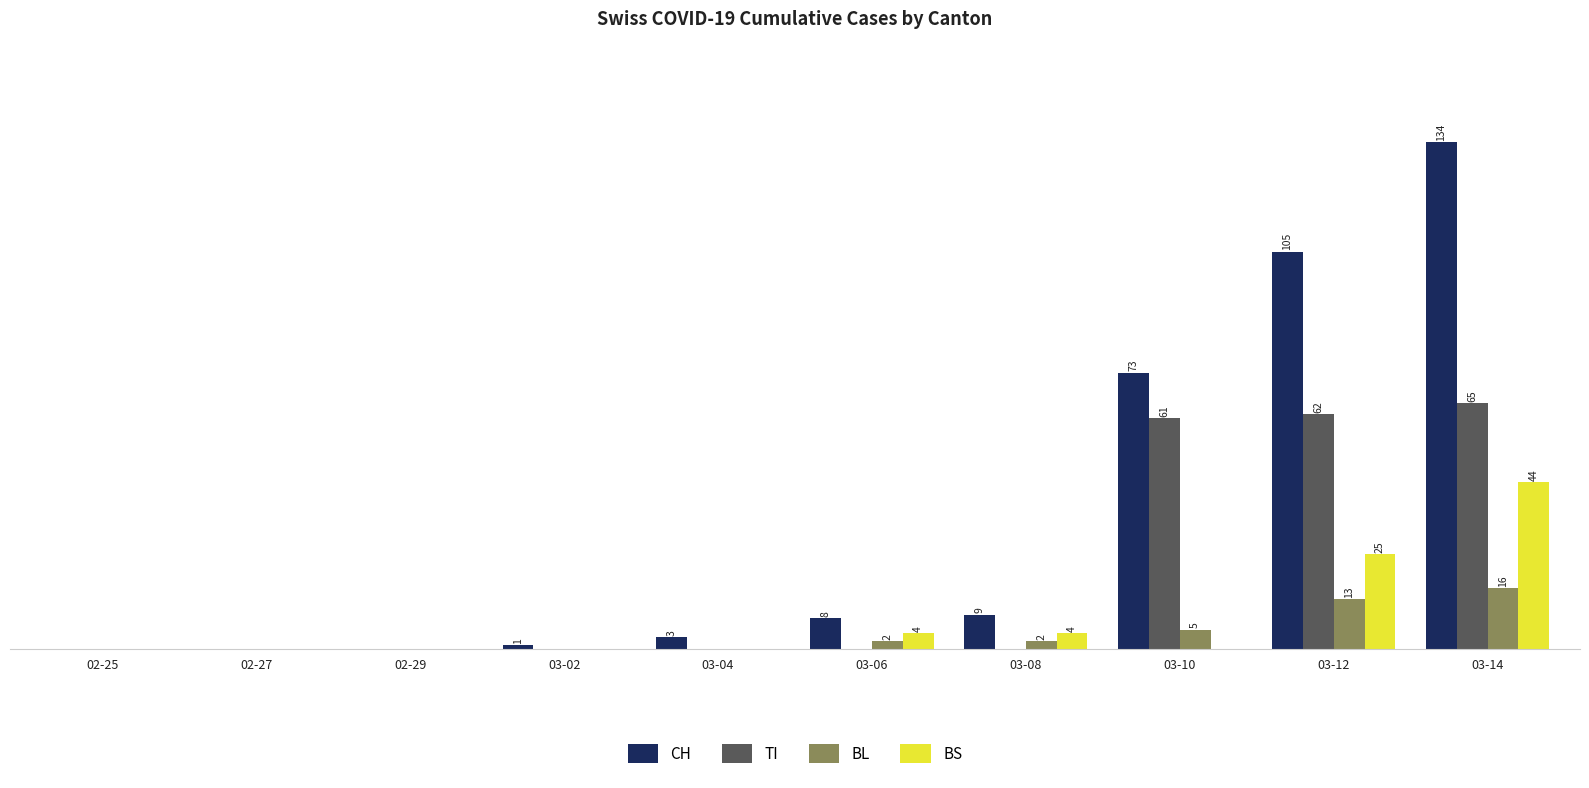

Which series changed the most between 02-27 and 03-10?

CH